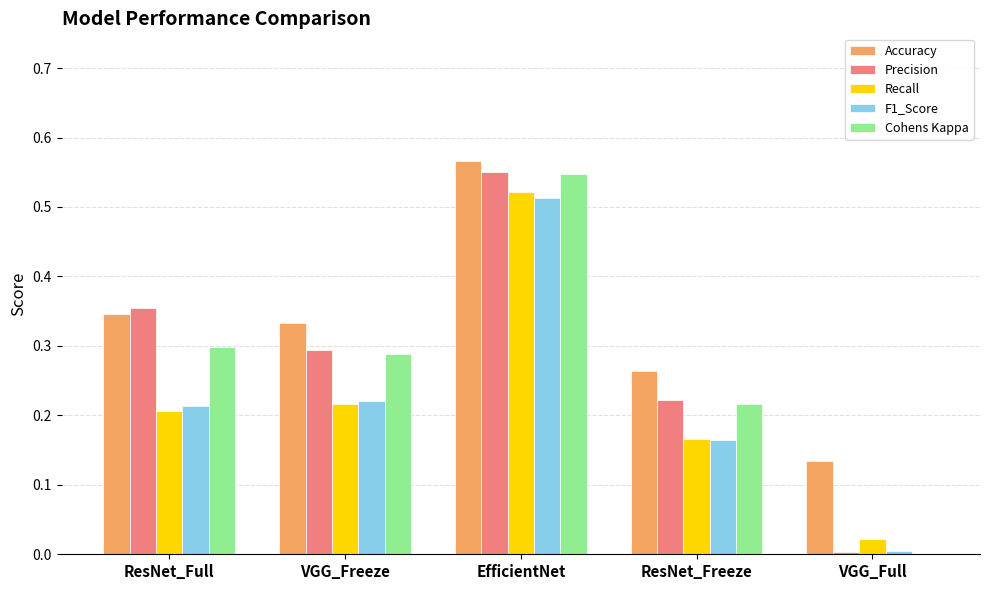

Is the value of Recall at VGG_Full greater than the value of Accuracy at ResNet_Full?

No